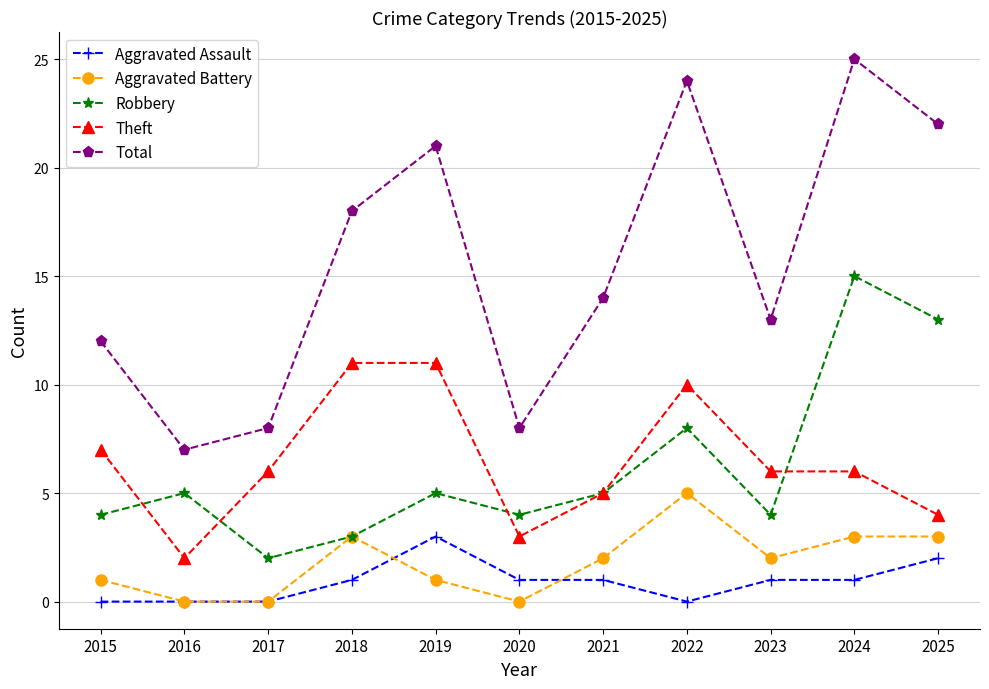

At how many categories does at least one series exceed 2?

11